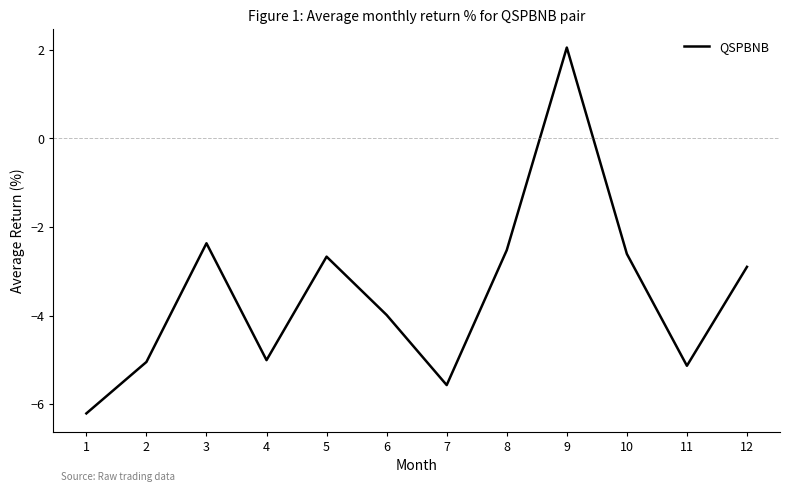

What is the minimum value shown in the chart?

-6.2